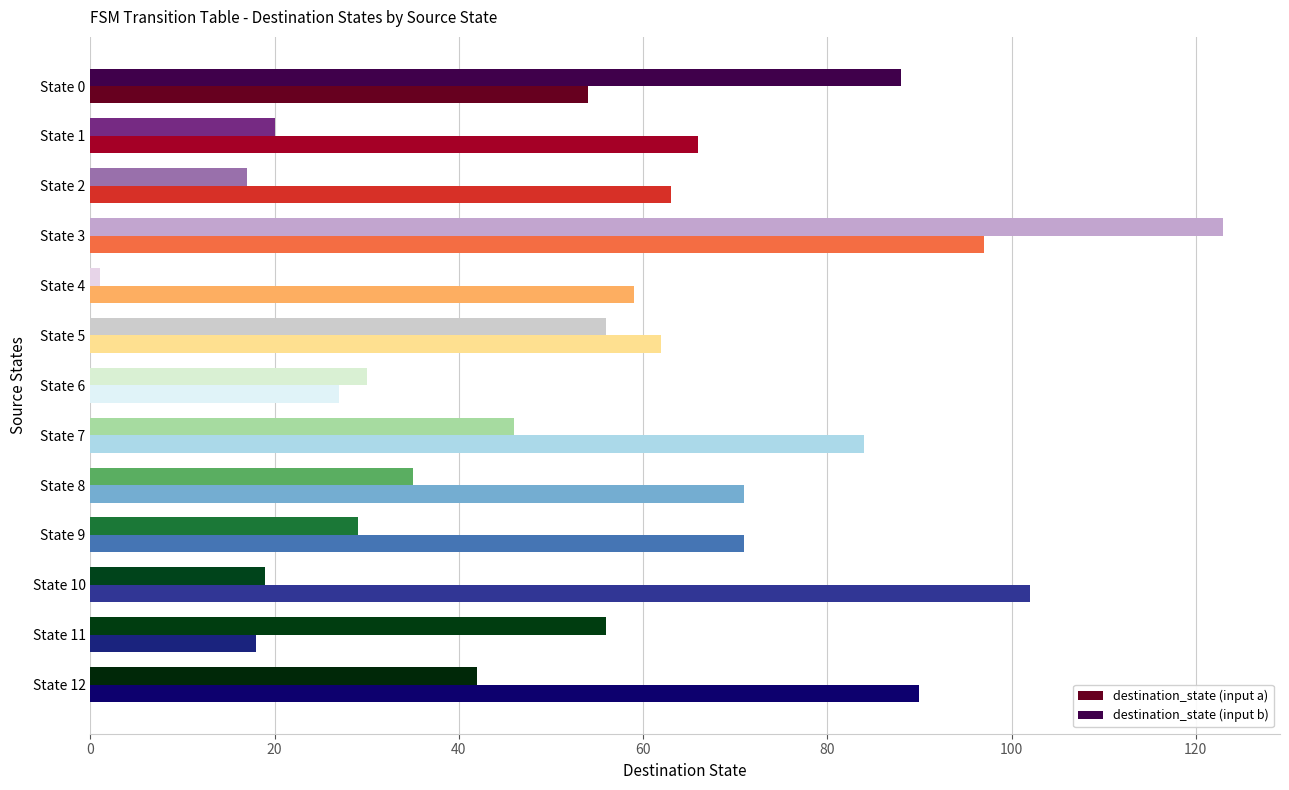

How many data points does each series have?

13